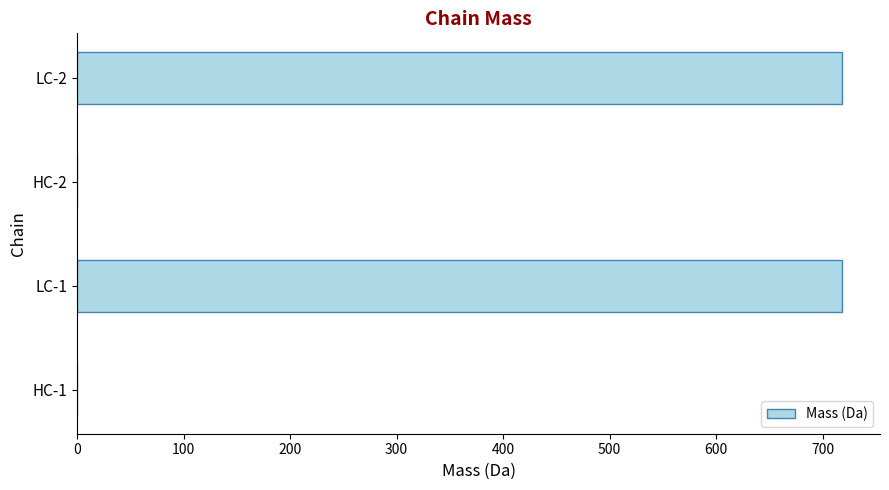

The value at LC-2 is 179.1. True or false?

False